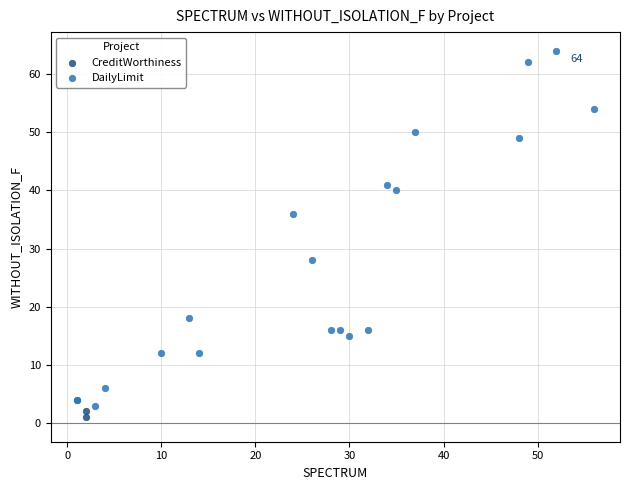

Which series reaches the minimum Y coordinate?

CreditWorthiness